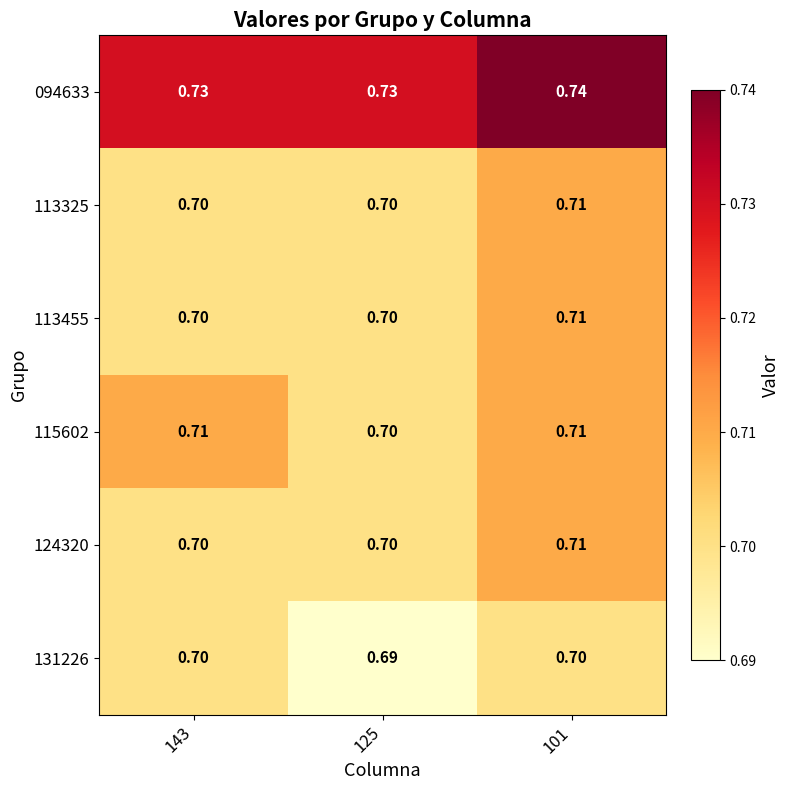

How many distinct data groups are displayed?

6